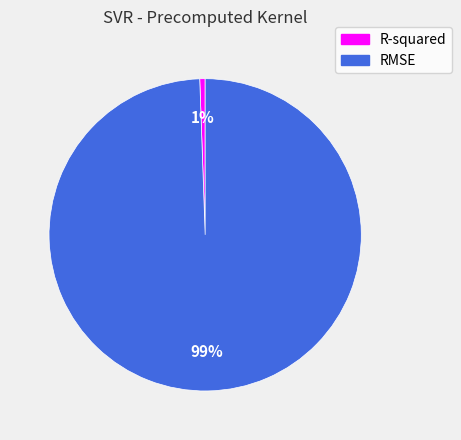

To the nearest percent, what portion does R-squared represent?

1%